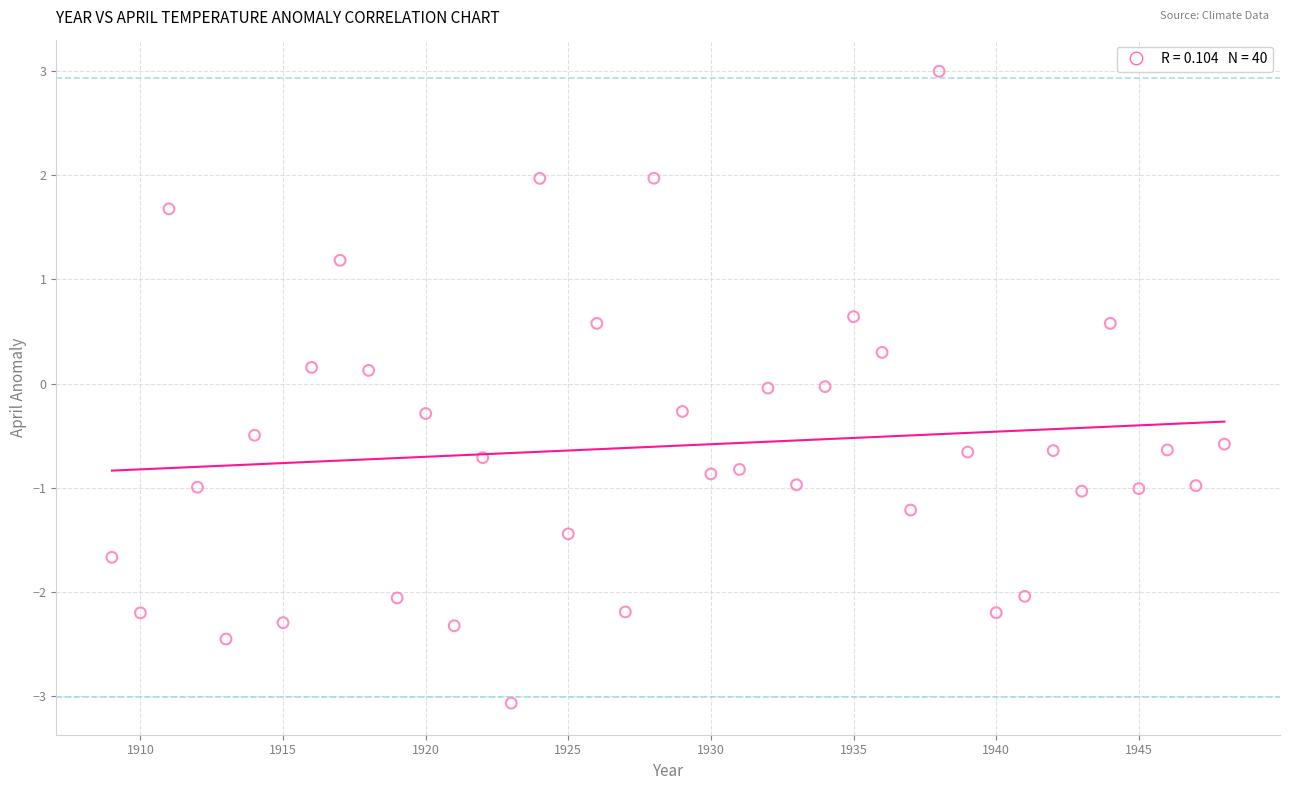

What is the range of X values (max minus min)?

39.0